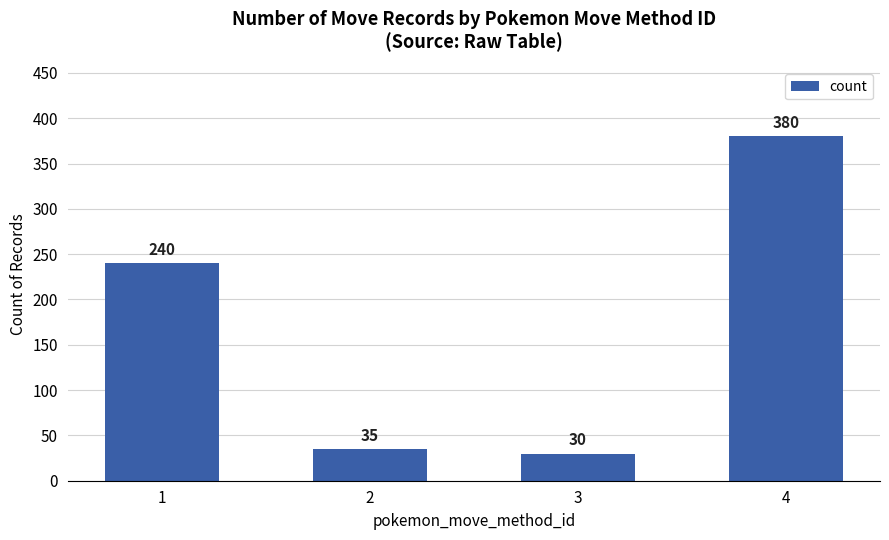

What is the change in value from 1 to 4?

+140